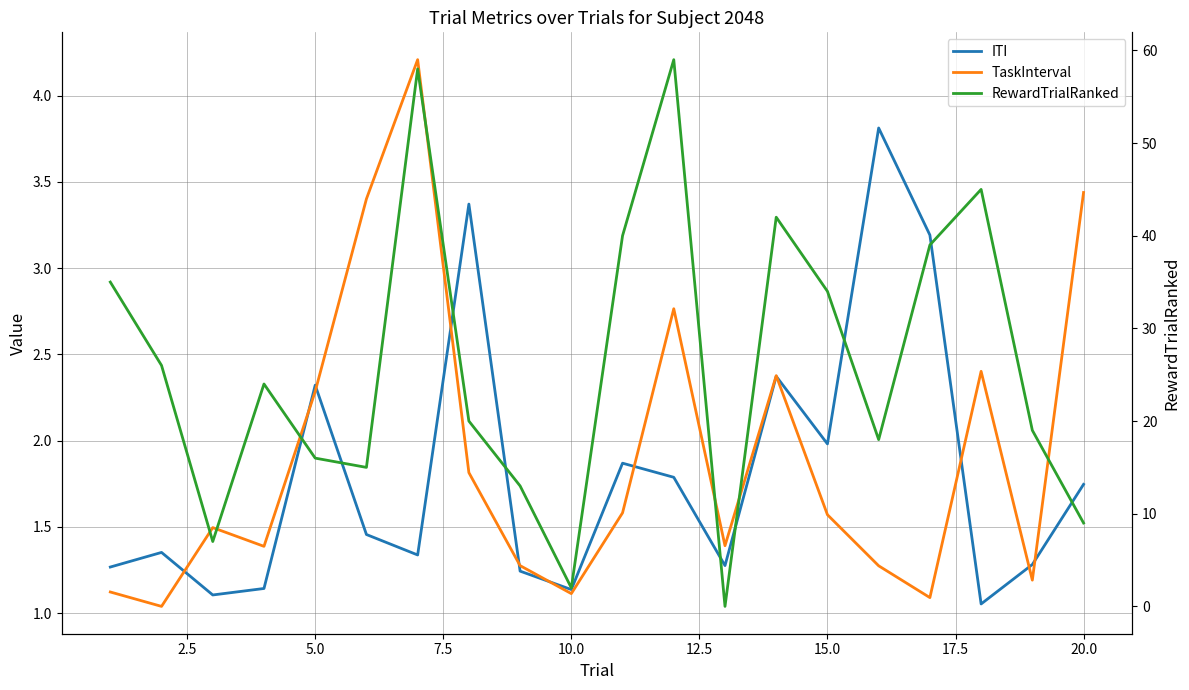

True or false: ITI and RewardTrialRanked intersect in this chart.

True